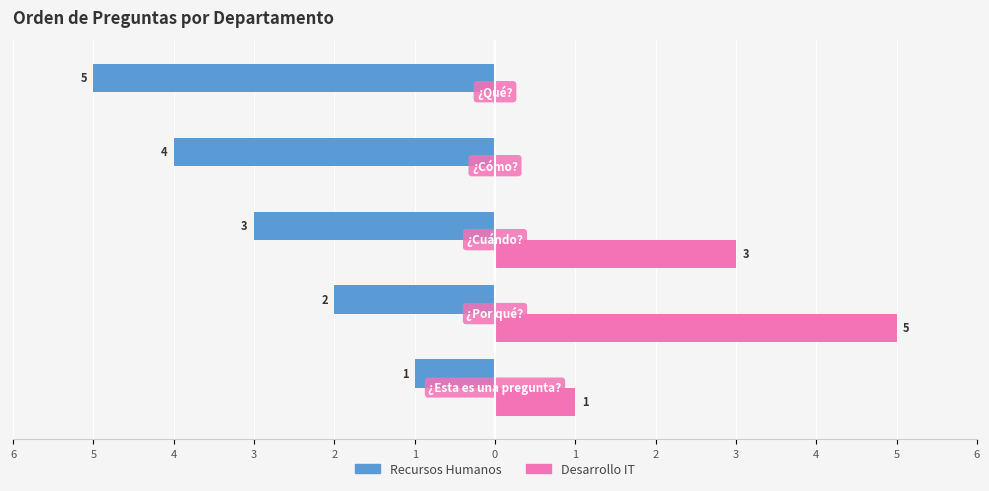

What are all the series names shown in the legend?

Recursos Humanos, Desarrollo IT